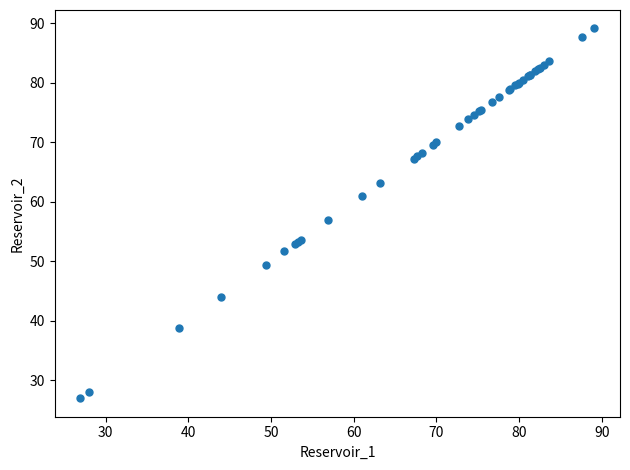

What Y value in the scatter plot is closest to 58?

56.9